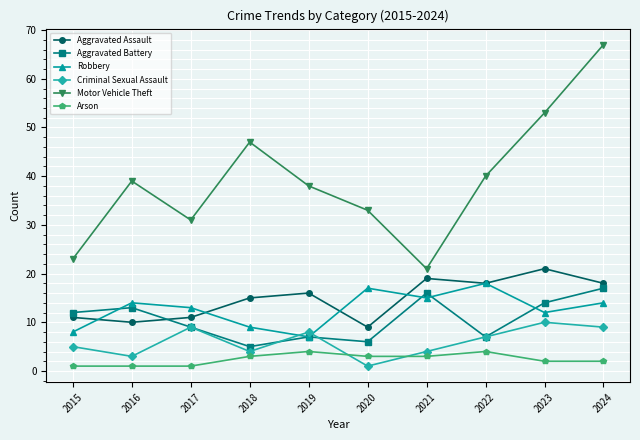

True or false: Aggravated Assault has more than 2 interior local peaks.

True